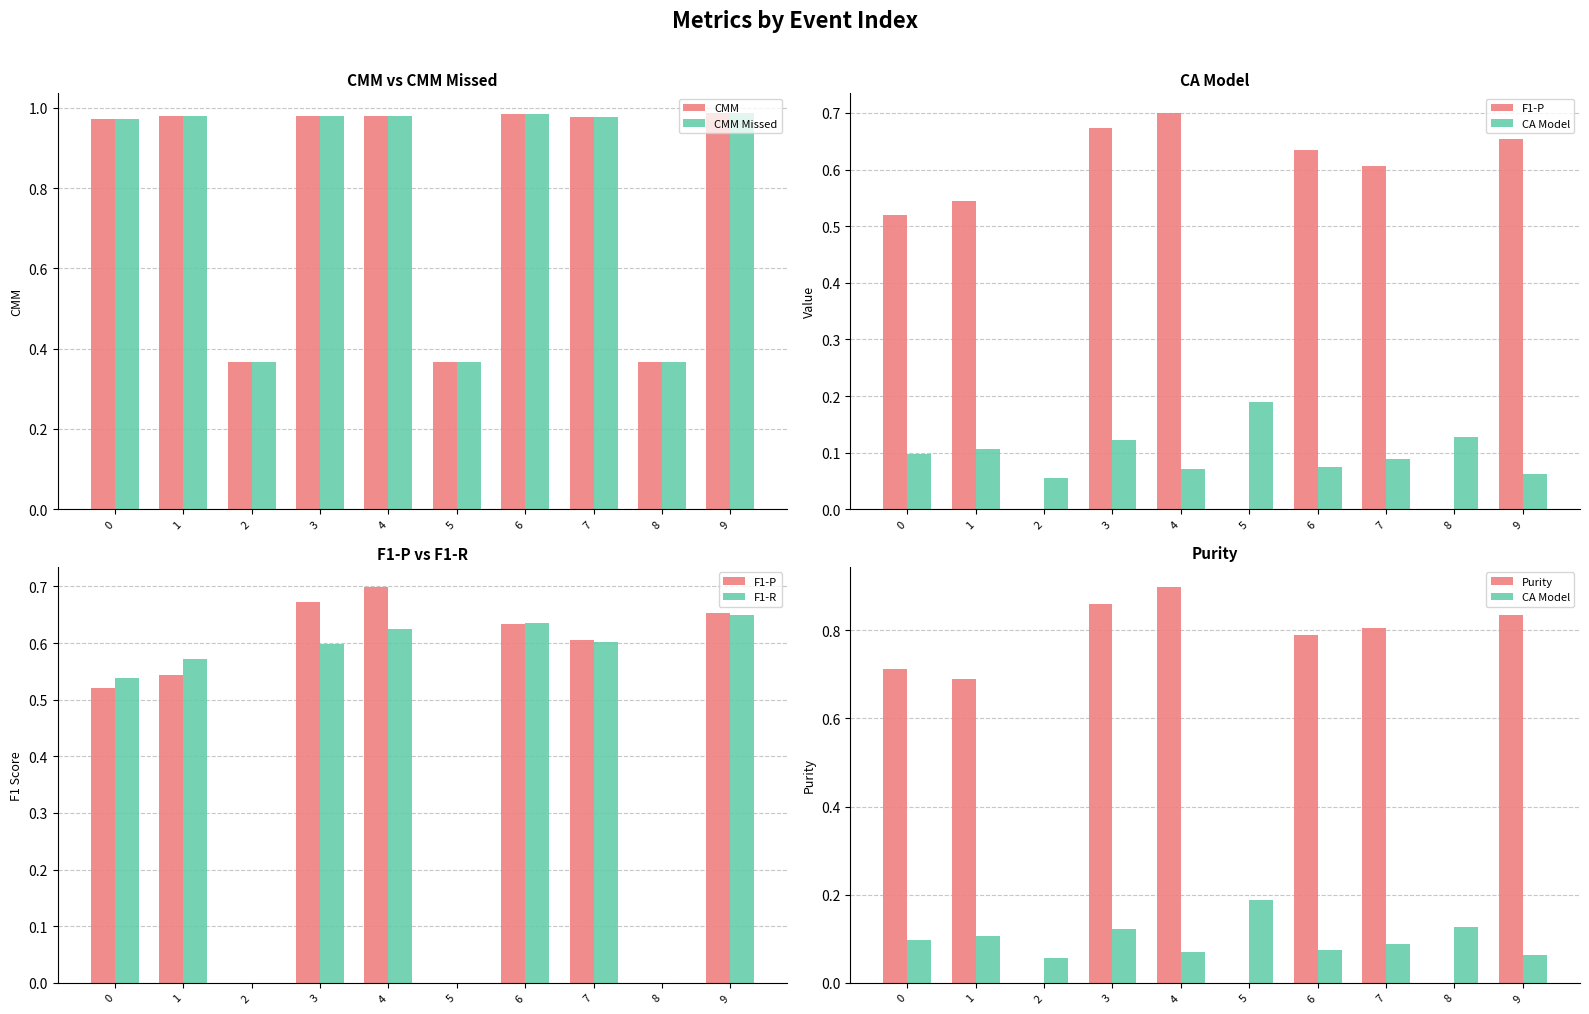

The value of F1-R at 5 is -0.3. True or false?

False